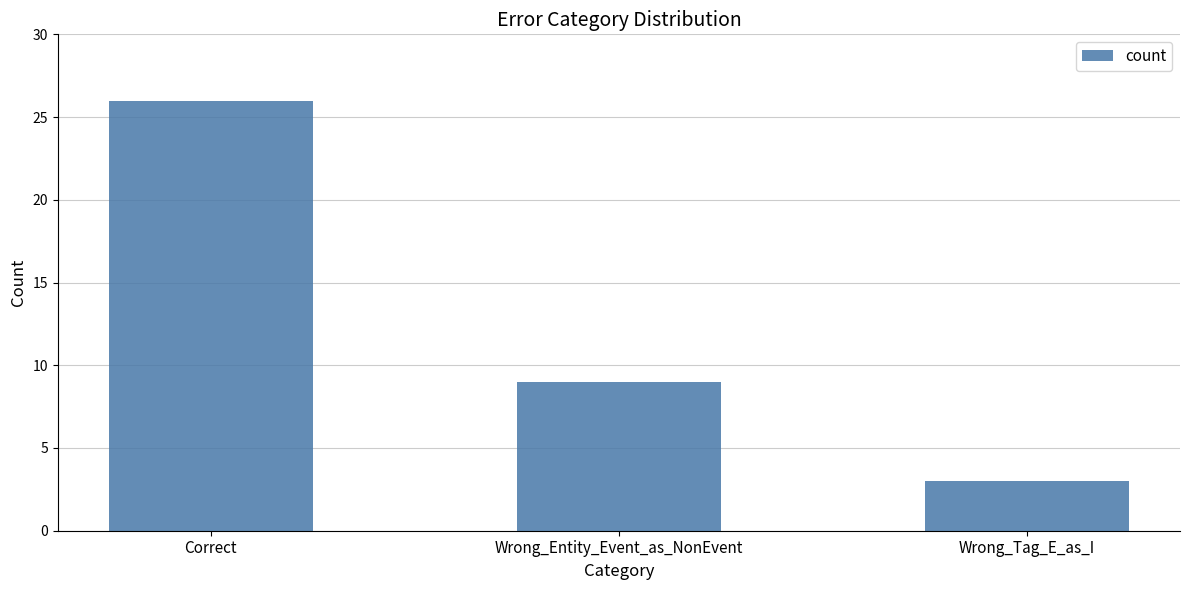

What is the difference between the maximum and minimum values?

23